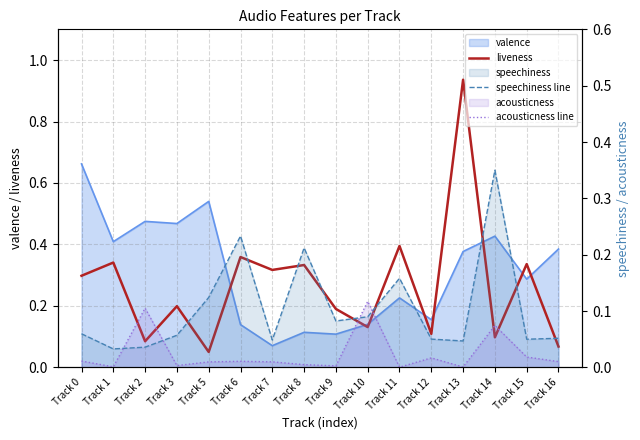

At which category is the sum across all series the highest?

Track 13